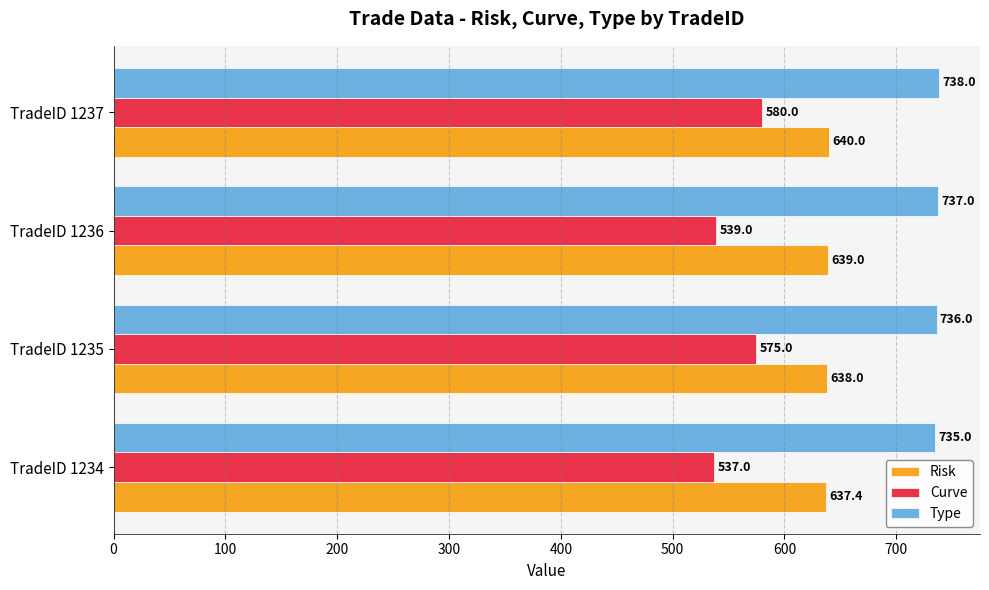

What is the sum of all Curve values?

2231.0